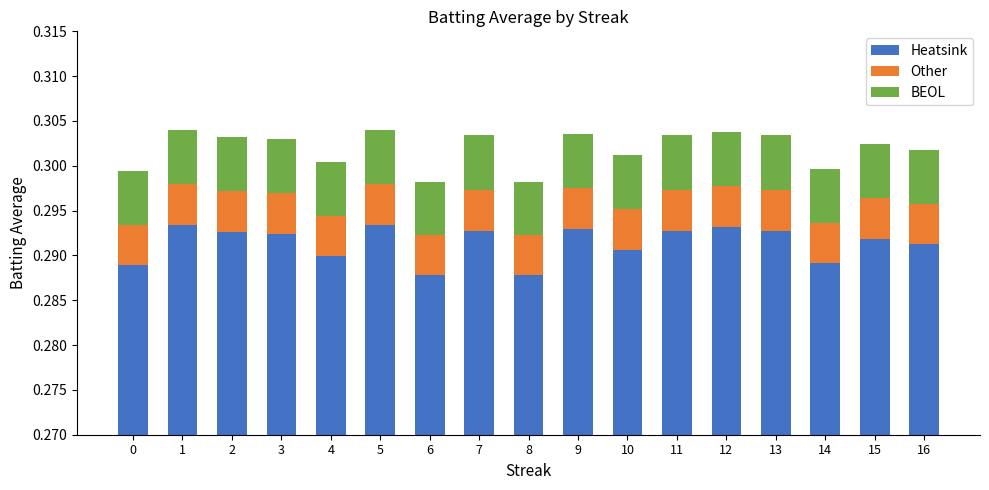

At how many categories does at least one series exceed 0?

17